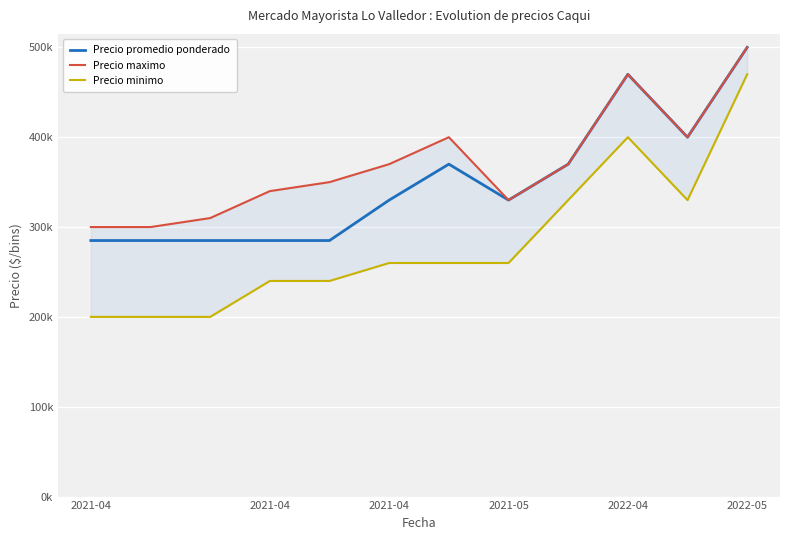

Reading left to right, transcribe all the data shown in this chart.

Precio promedio ponderado: 285000	285000	285000	285000	285000	330000	370000	330000	370000	470000	400000	500000
Precio maximo: 300000	300000	310000	340000	350000	370000	400000	330000	370000	470000	400000	500000
Precio minimo: 200000	200000	200000	240000	240000	260000	260000	260000	330000	400000	330000	470000